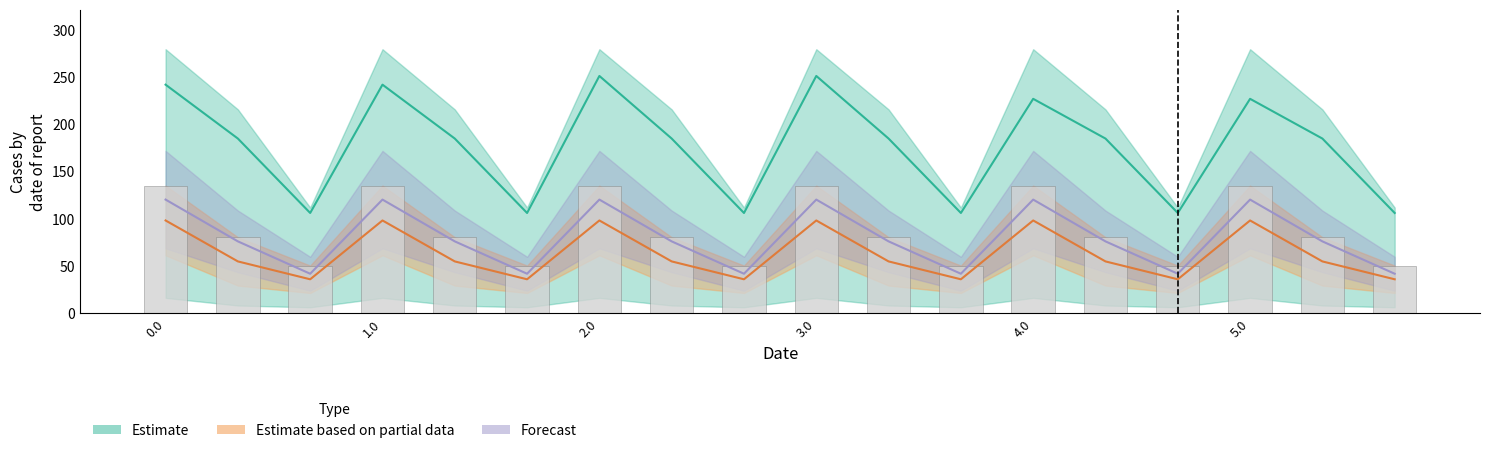

How many groups of bars are there?

18